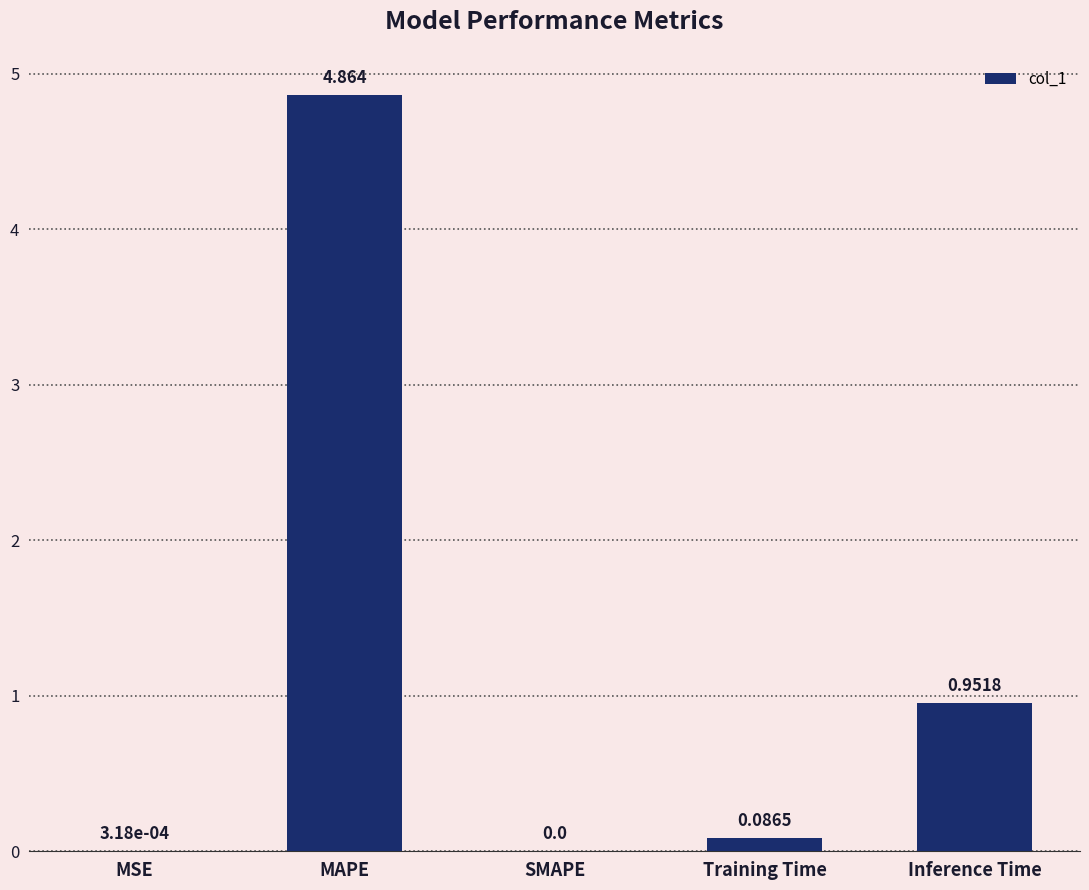

At which category does the chart reach its peak across all series?

MAPE